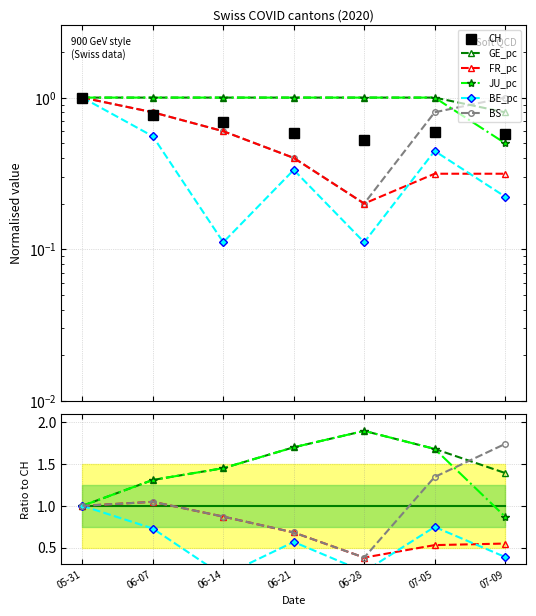

How many distinct data groups are displayed?

6